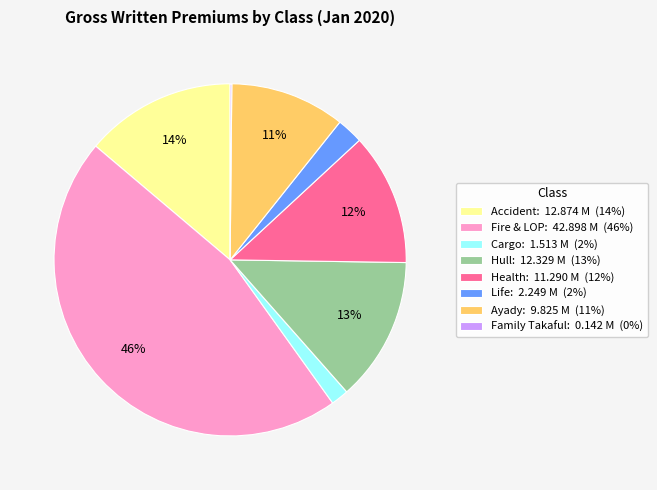

Combined, do Cargo: 1.513 M (2%) and Hull: 12.329 M (13%) account for over 50%?

No